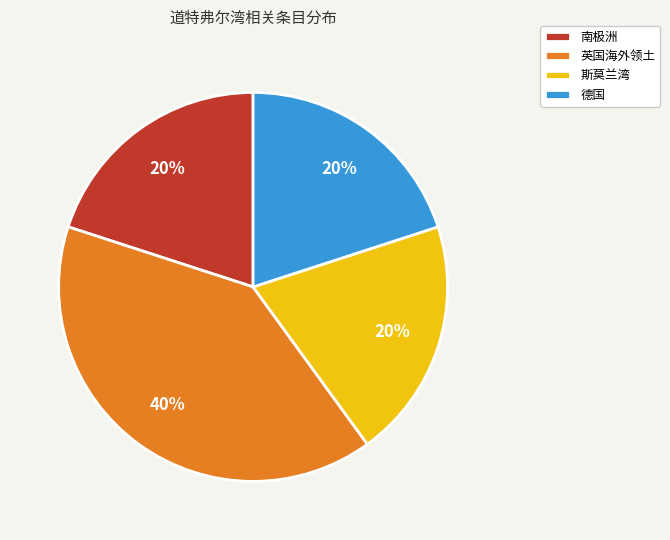

Is it true that 英国海外领土 is 33% of the pie?

False